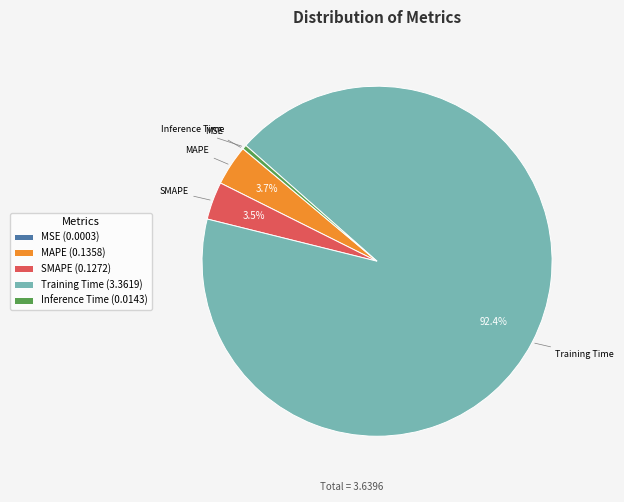

How much of the chart is everything except MAPE (0.1358)?

96.3%